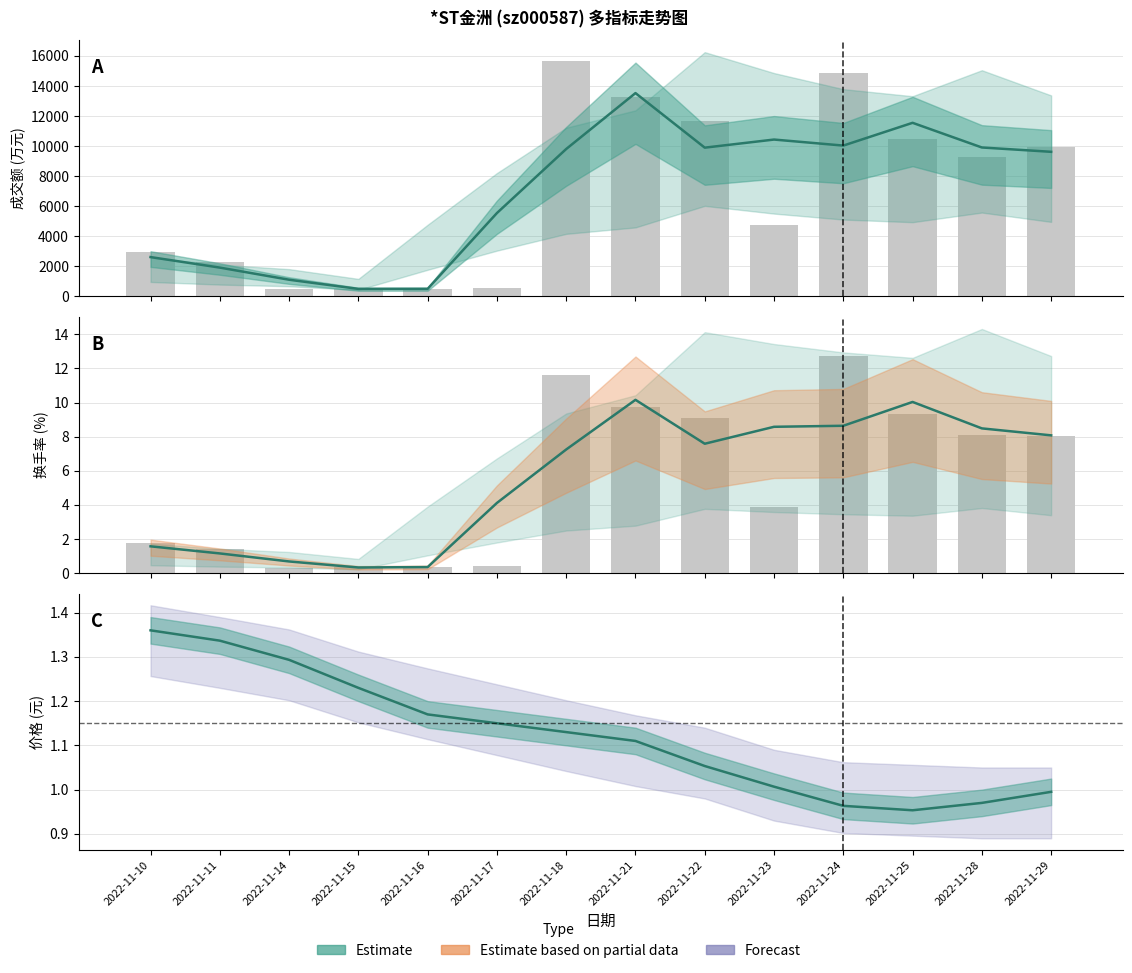

Which series has the largest total across all categories?

成交额(万元)